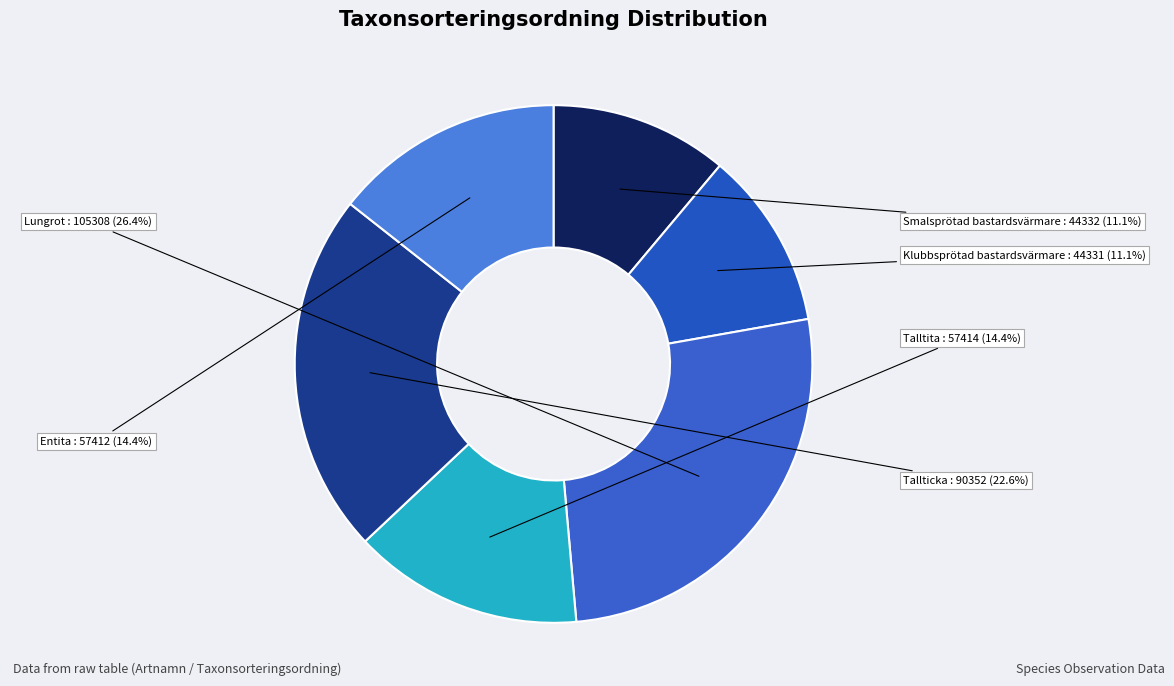

True or false: Smalsprötad bastardsvärmare accounts for 18% of the total.

False